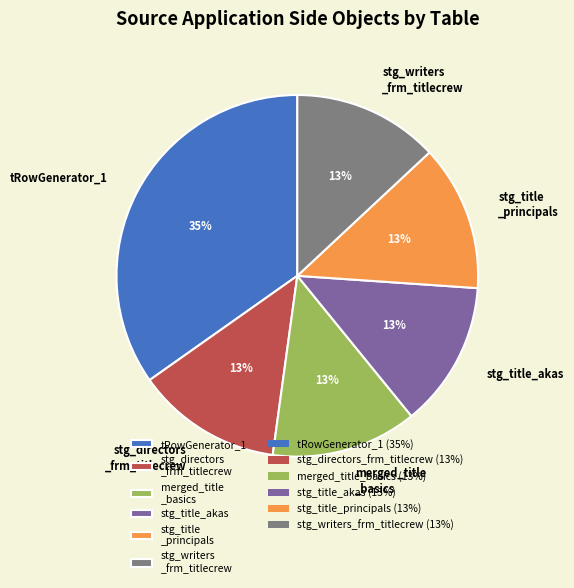

Do tRowGenerator_1 and stg_title_akas together represent more than half of the pie?

No